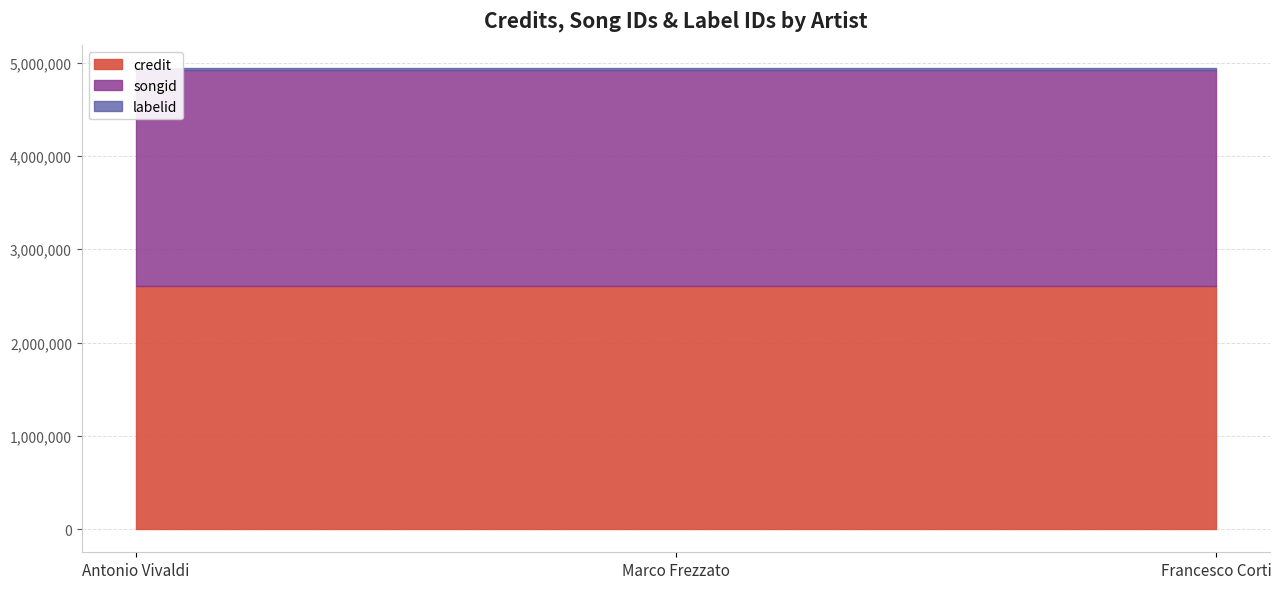

How many lines are shown in the chart?

3